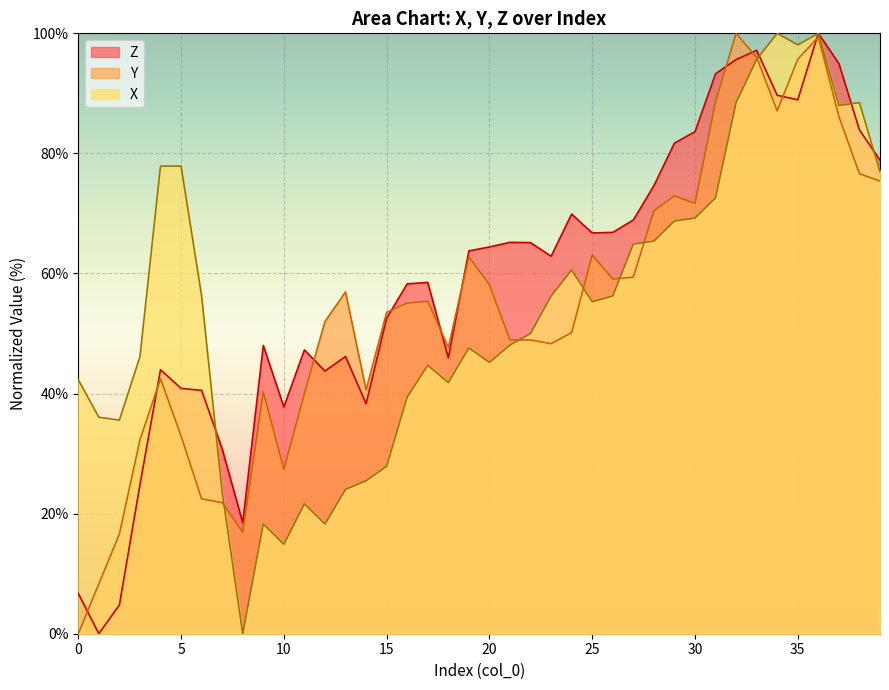

How many interior local valleys does the Z series have?

9